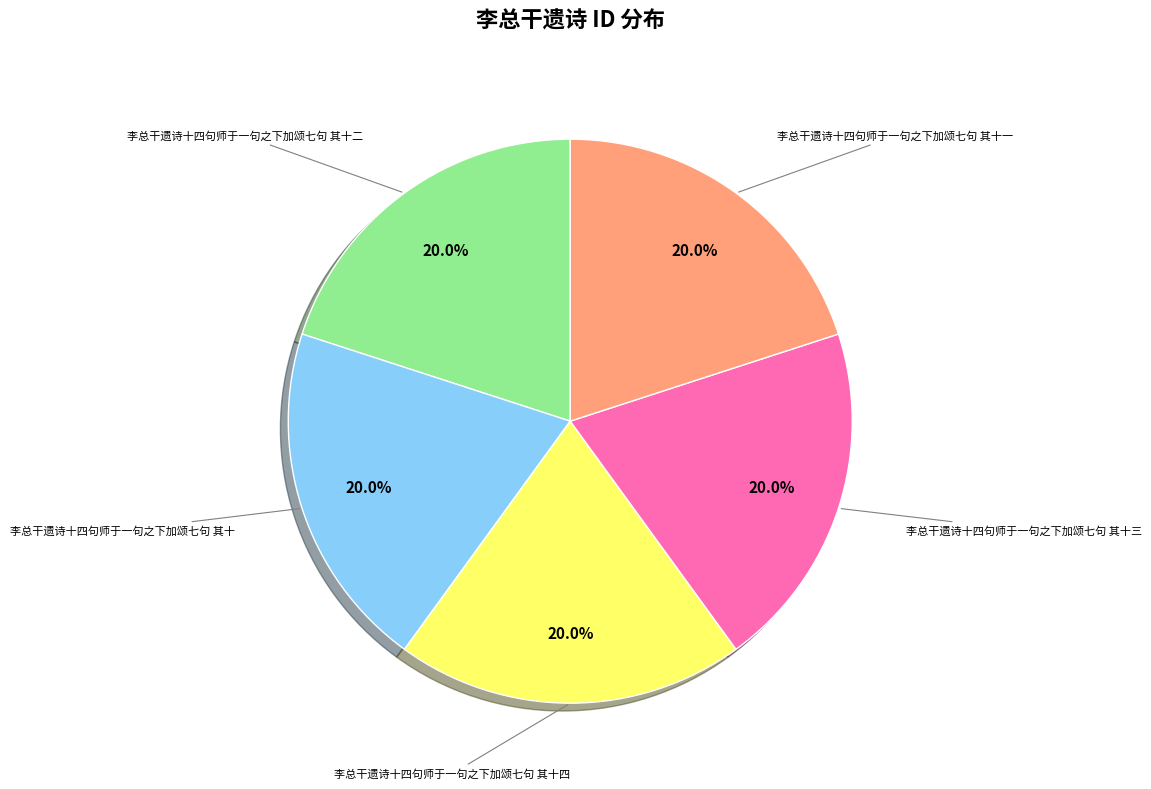

Does any single category account for the majority?

No